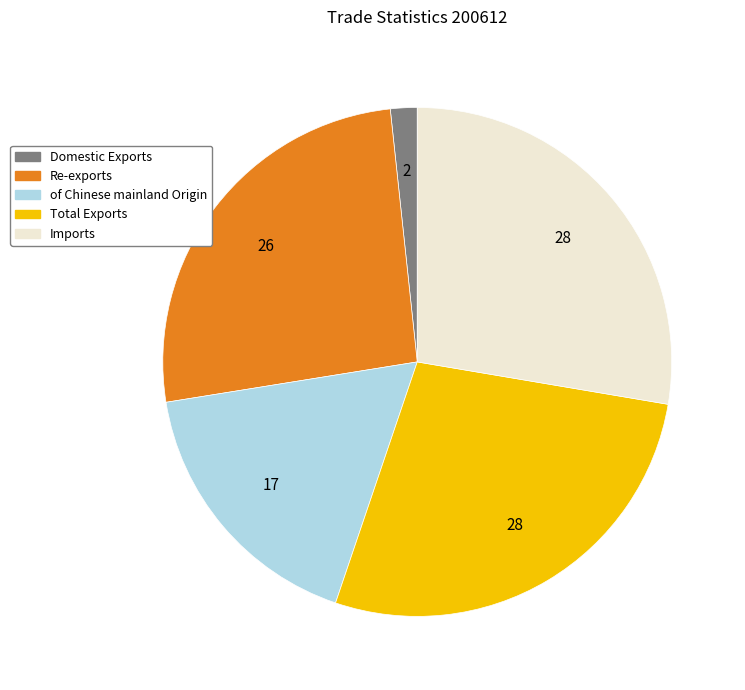

True or false: of Chinese mainland Origin accounts for 25% of the total.

False